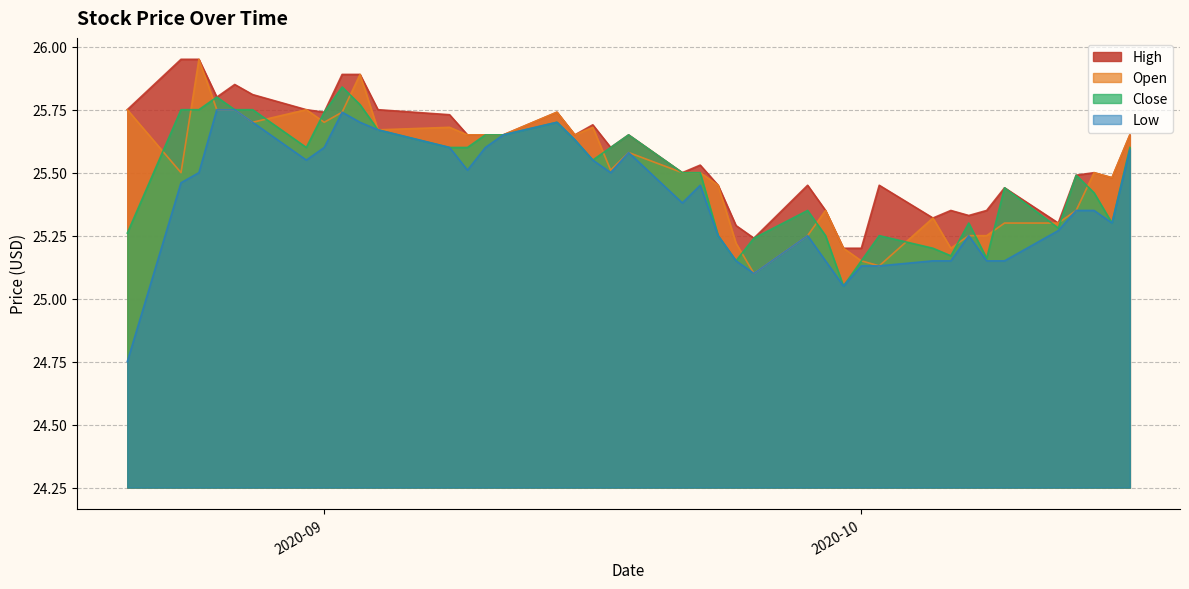

Is the value of Open at 2020-09-28 greater than the value of Close at 2020-10-14?

No